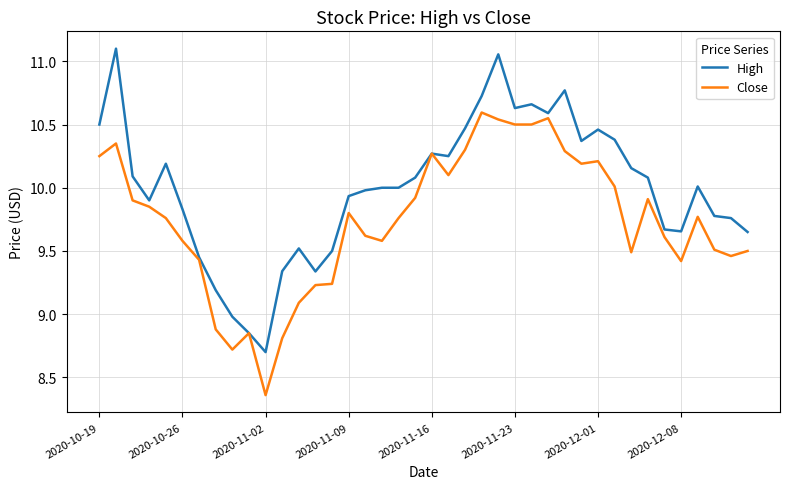

List the series in order of their peak value, highest first.

High, Close